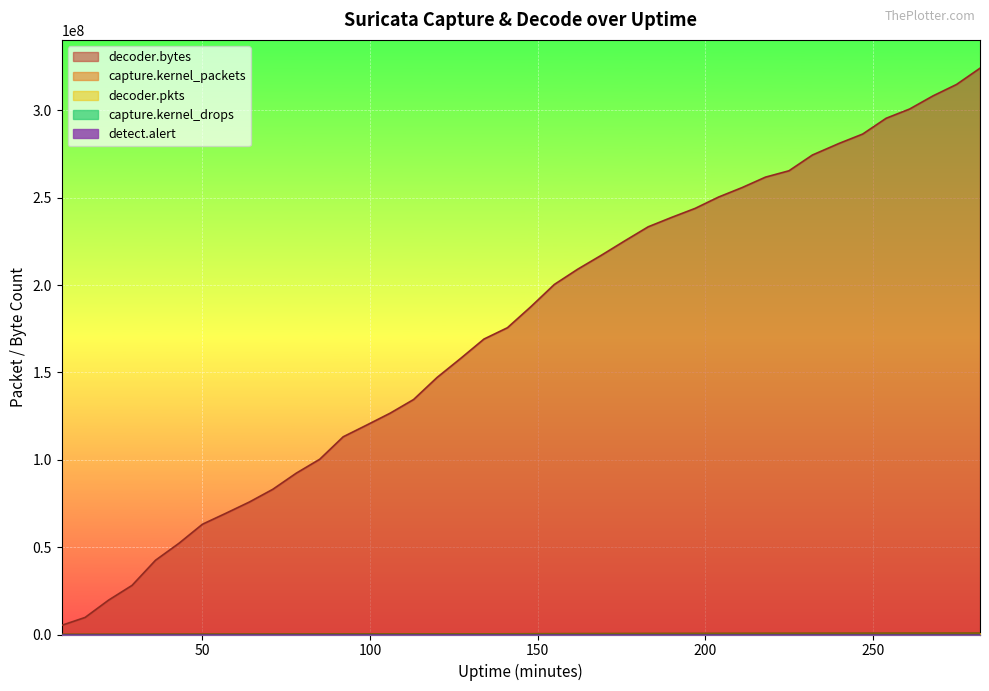

What is the total value across all series at 127?

158622308